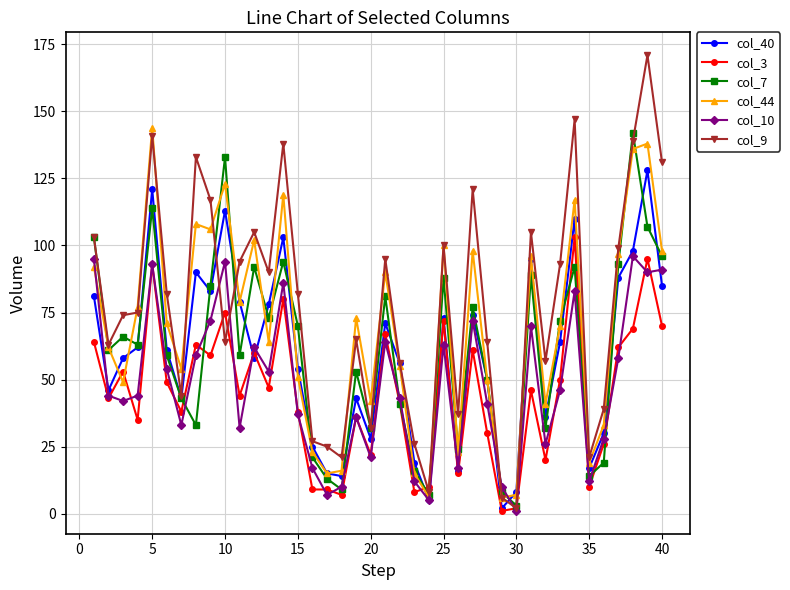

What is the sum of all col_9 values?

3092